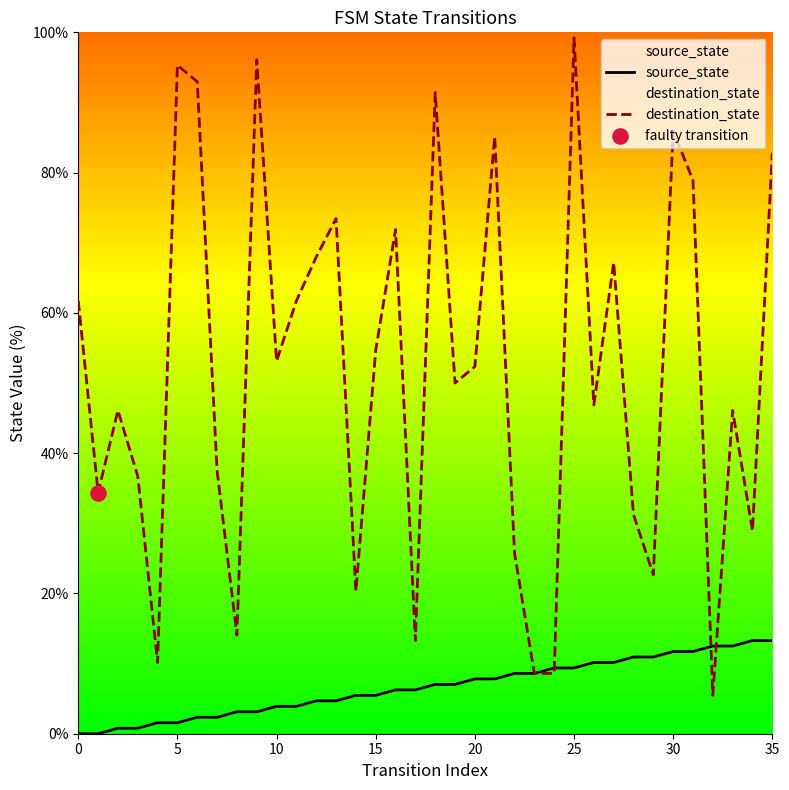

Is the value of destination_state at 20 greater than the value of source_state at 0?

Yes